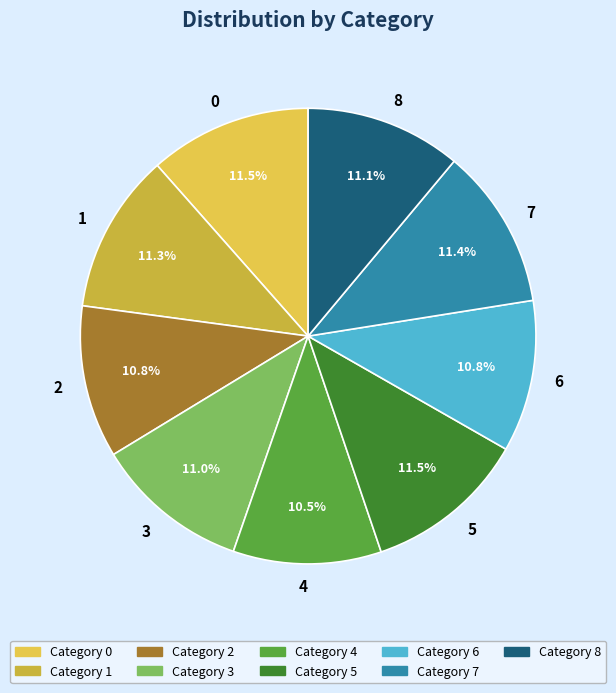

To the nearest percent, what percentage of the pie is 3?

11%